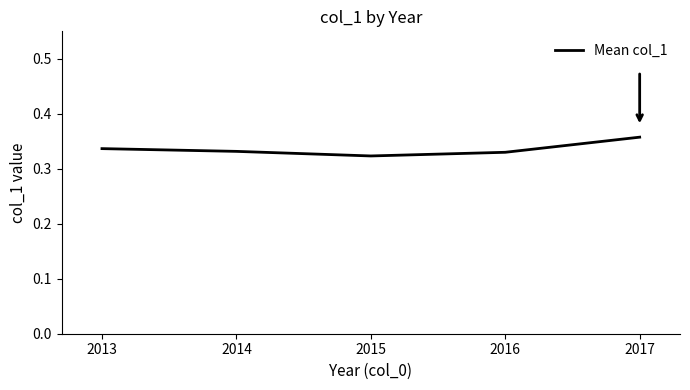

Which has a higher value, 2013 or 2014?

2013